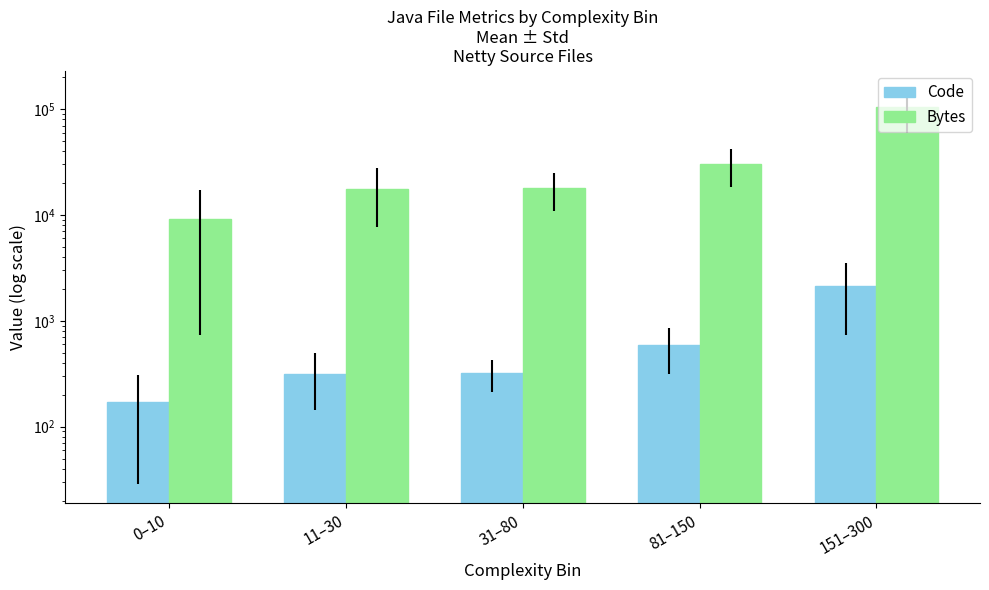

List the labels in order of Code value, largest first.

151–300, 81–150, 31–80, 11–30, 0–10